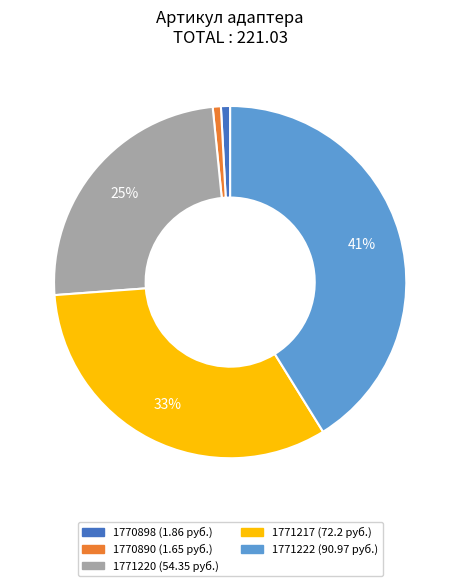

Which has a higher value, 1770898 or 1771220?

1771220